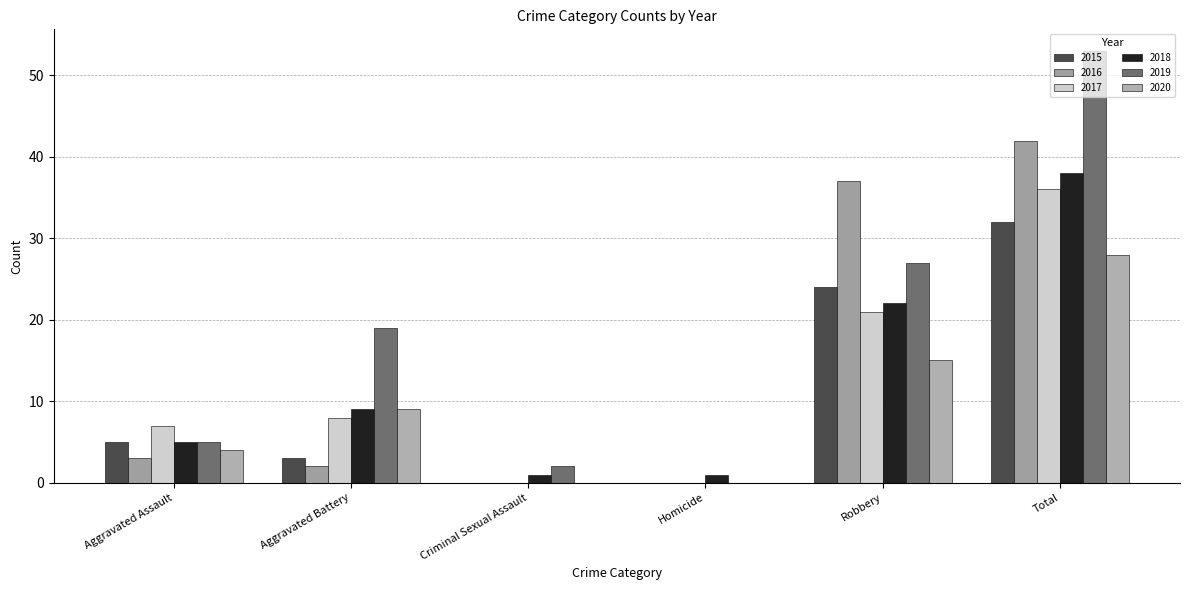

Reading left to right, transcribe all the data shown in this chart.

2015: 5	3	0	0	24	32
2016: 3	2	0	0	37	42
2017: 7	8	0	0	21	36
2018: 5	9	1	1	22	38
2019: 5	19	2	0	27	53
2020: 4	9	0	0	15	28